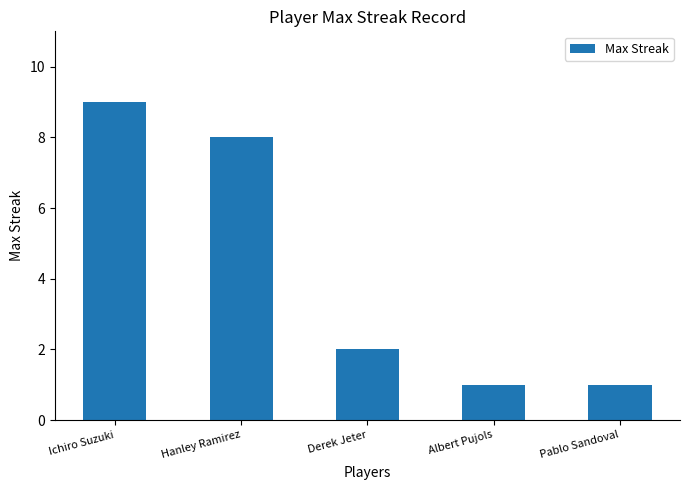

Count the values in the range 1 to 8.

4